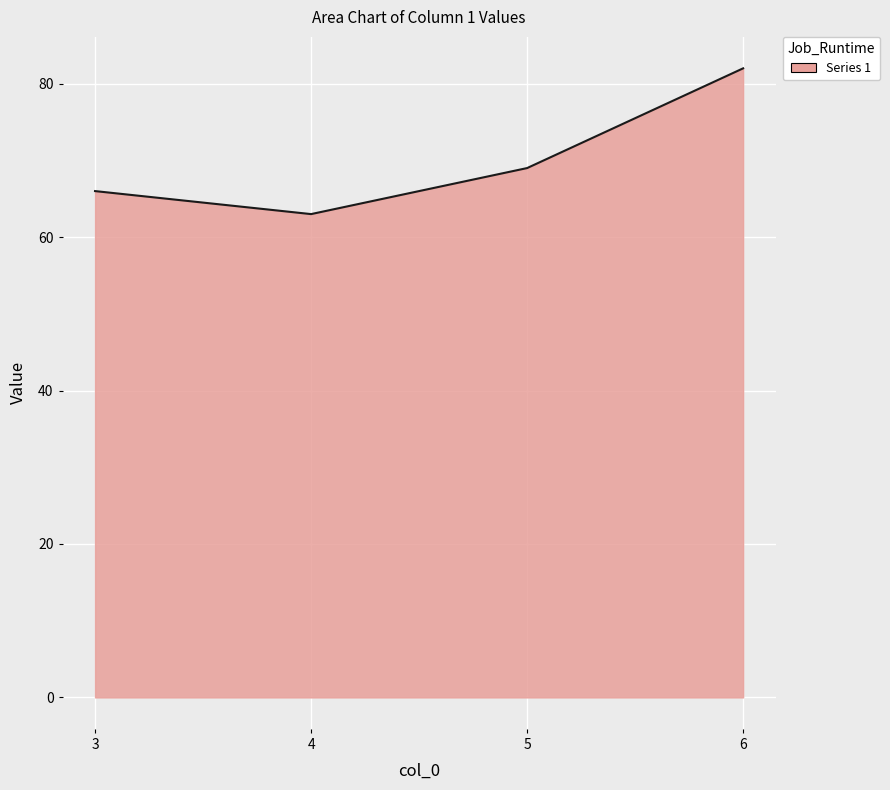

The chart shows a value of 82 at 6. True or false?

True